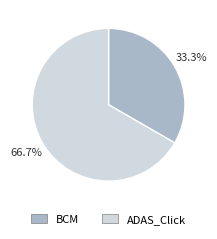

Rank the categories by value from lowest to highest.

BCM, ADAS_Click